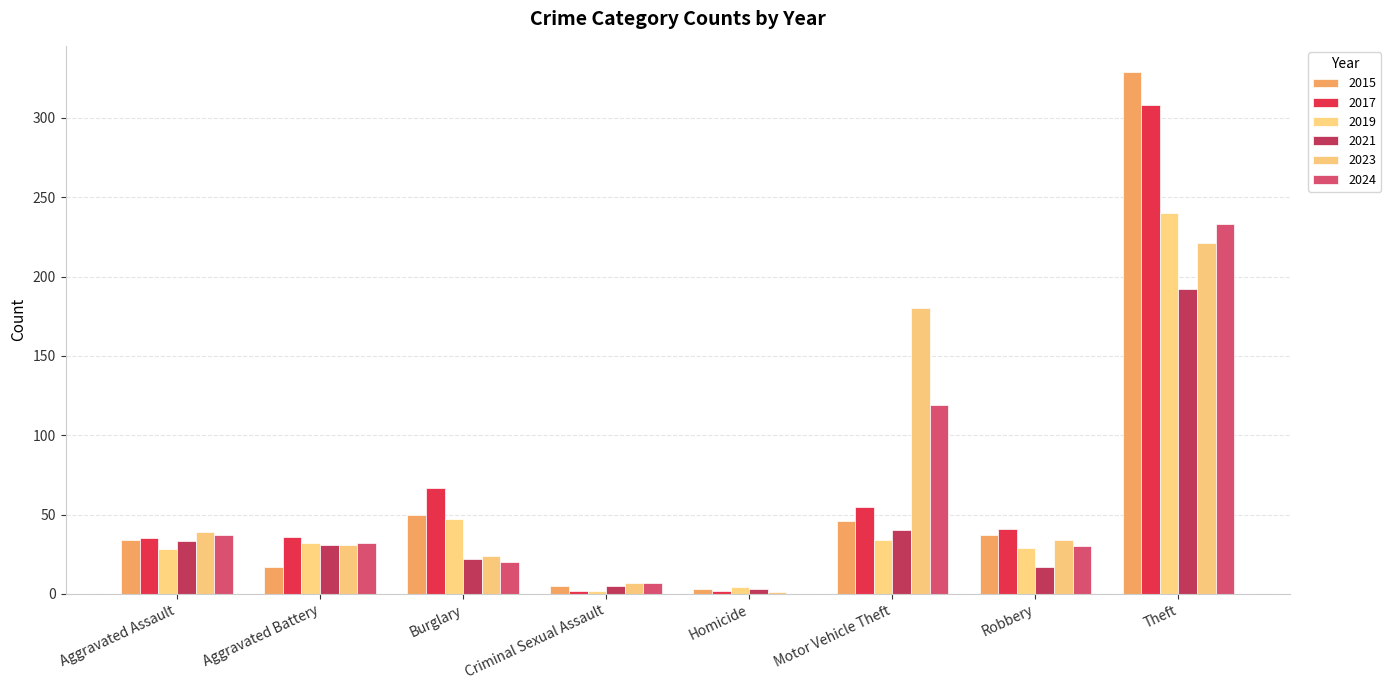

What are all the series names shown in the legend?

2015, 2017, 2019, 2021, 2023, 2024